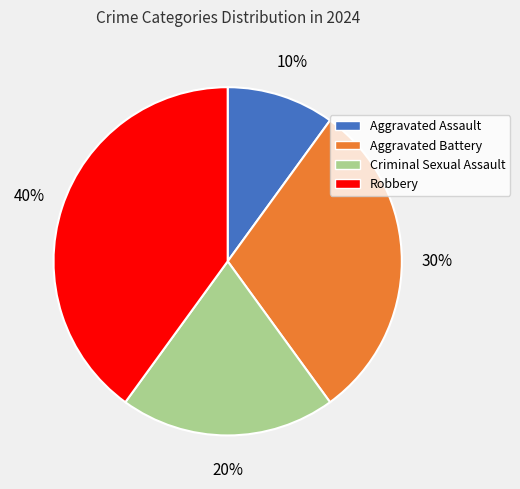

Is it true that Criminal Sexual Assault is 10% of the pie?

False